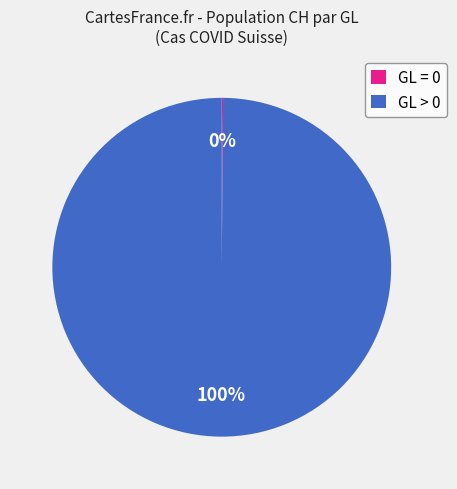

To the nearest percent, what portion does GL > 0 represent?

100%